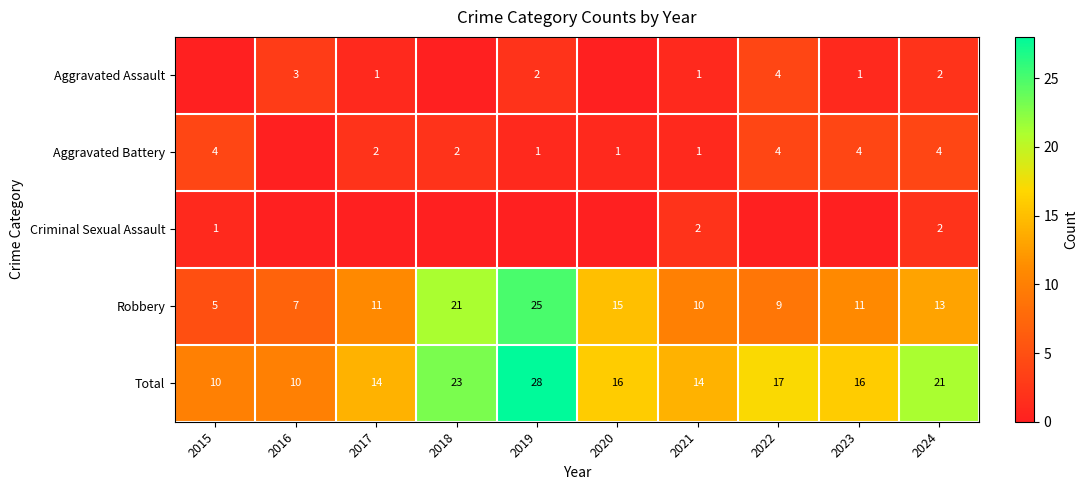

The Total series shows 10 at 2016. True or false?

True